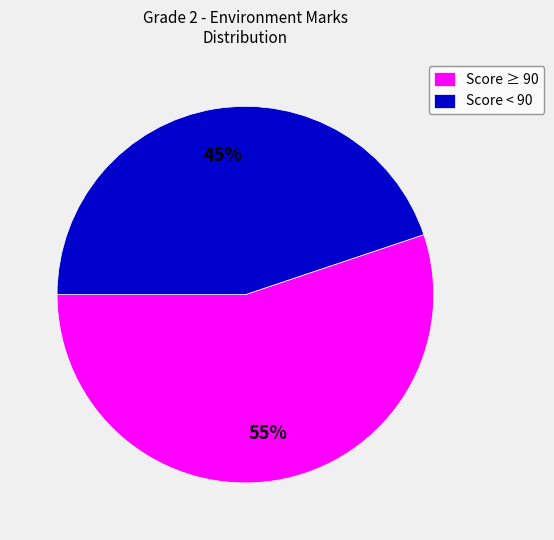

Which has a higher value, Score ≥ 90 or Score < 90?

Score ≥ 90